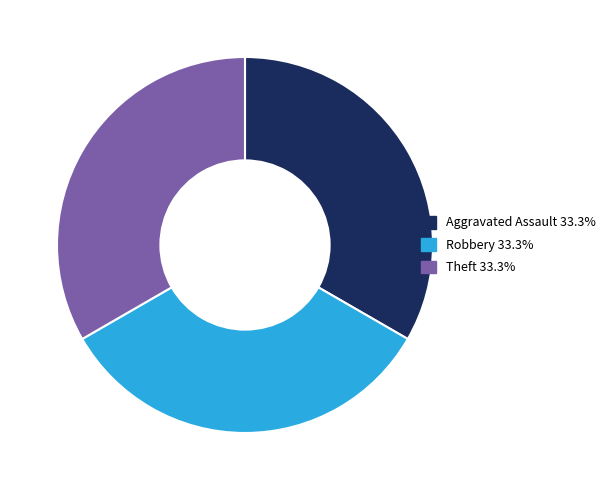

Does any single category account for the majority?

No